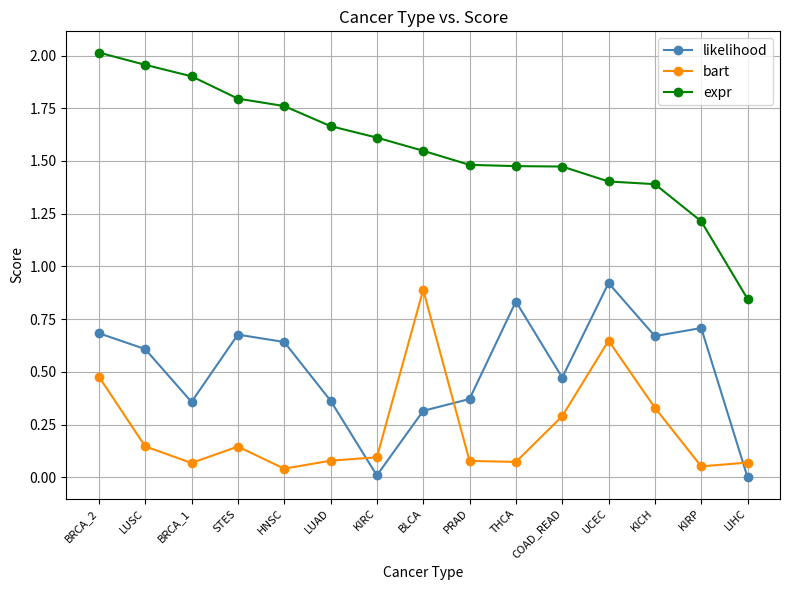

Which series changed the most between BRCA_1 and UCEC?

bart